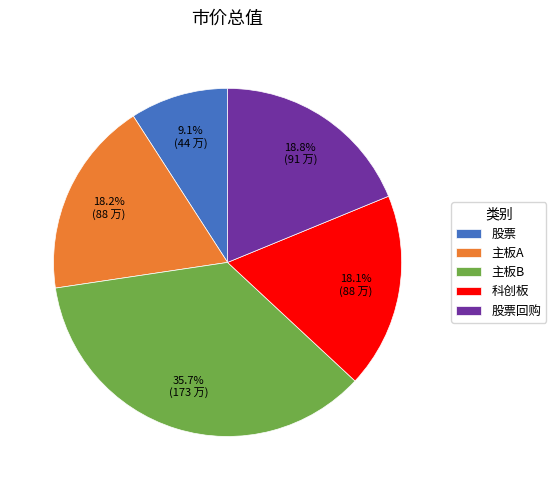

To the nearest percent, what percentage of the pie is 主板A?

18%